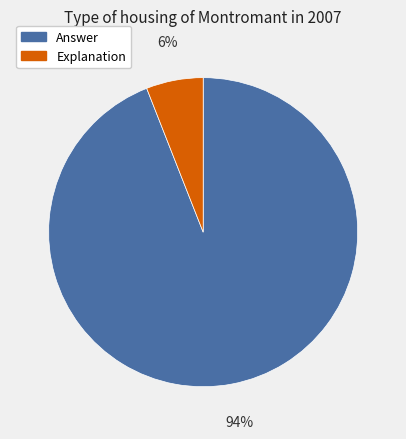

The Answer slice represents 99% of the pie. True or false?

False